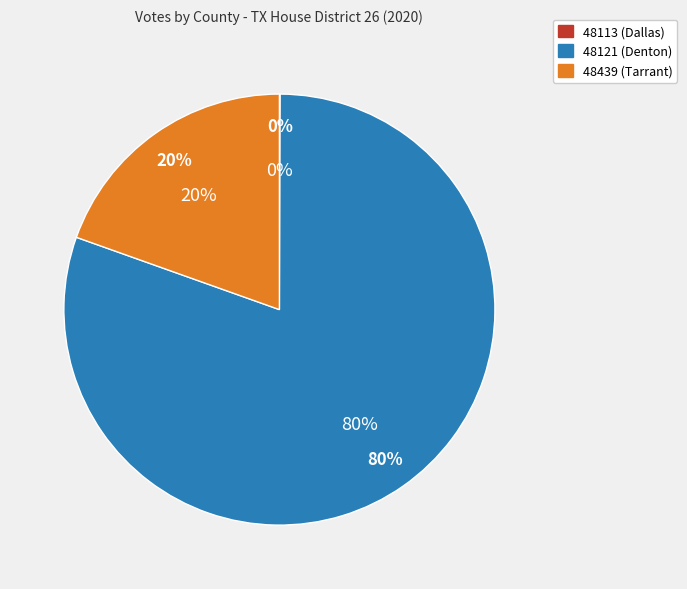

To the nearest percent, what is the difference between the 48439 (Tarrant) and 48113 (Dallas) slice percentages?

19%